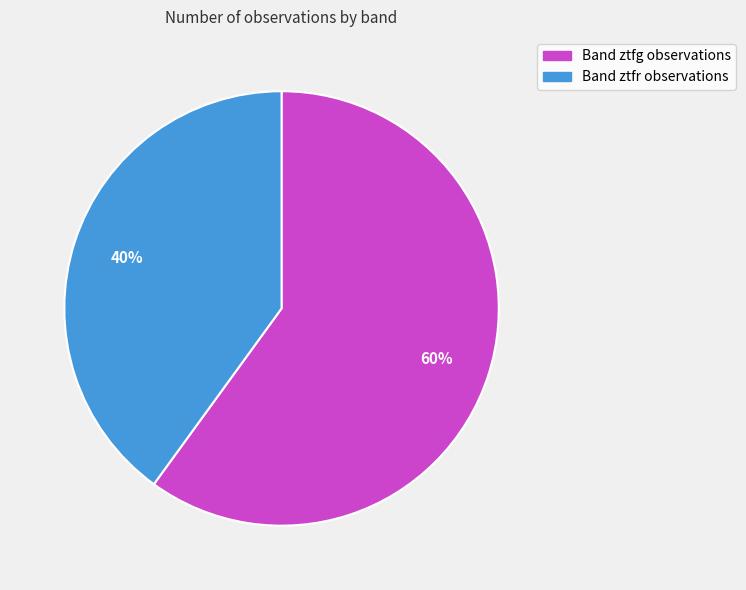

To the nearest percent, what percentage of the pie is Band ztfg observations?

60%